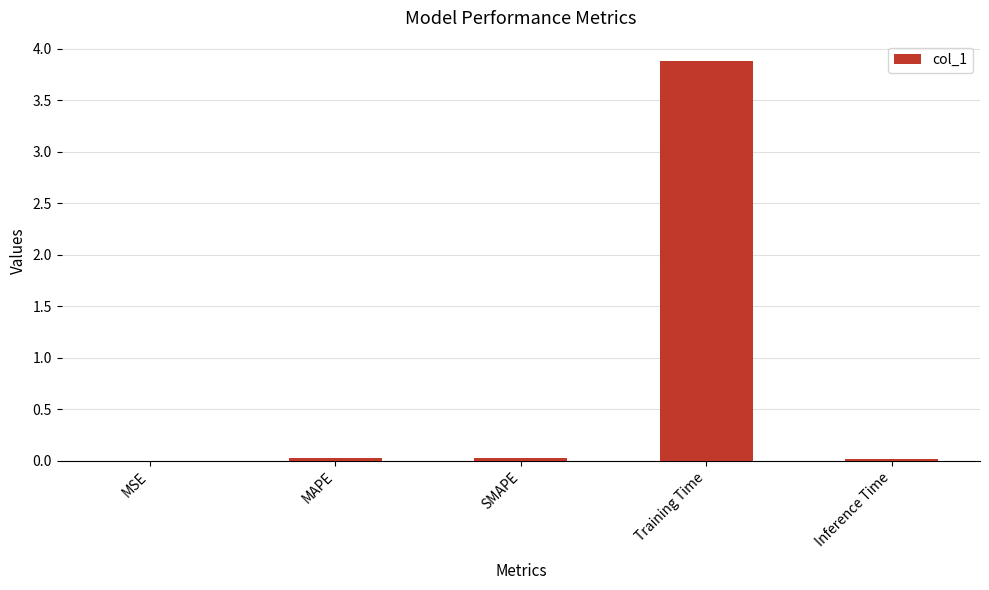

What is the sum of all values?

4.0